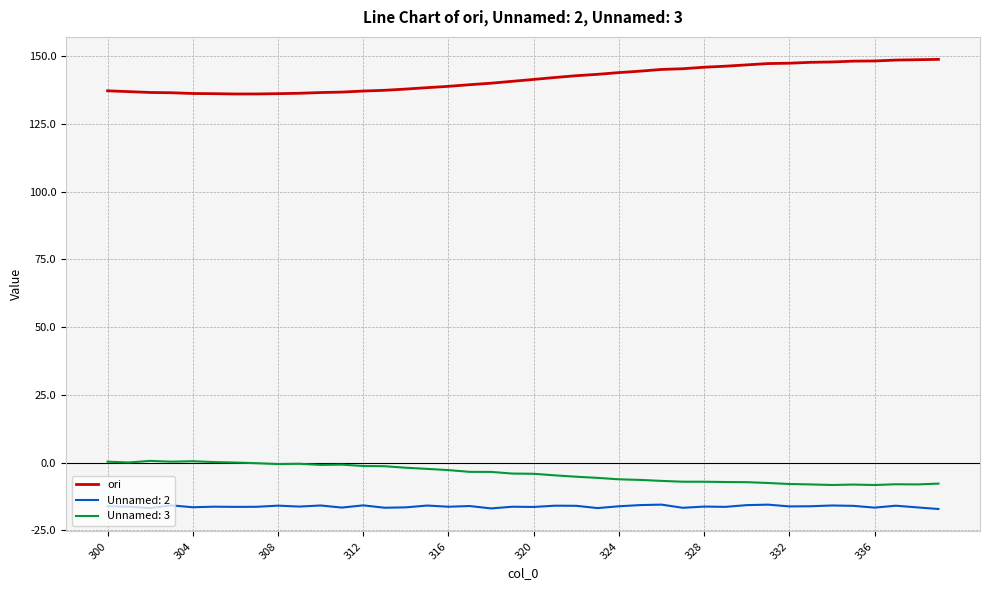

What is the greatest value displayed?

148.8